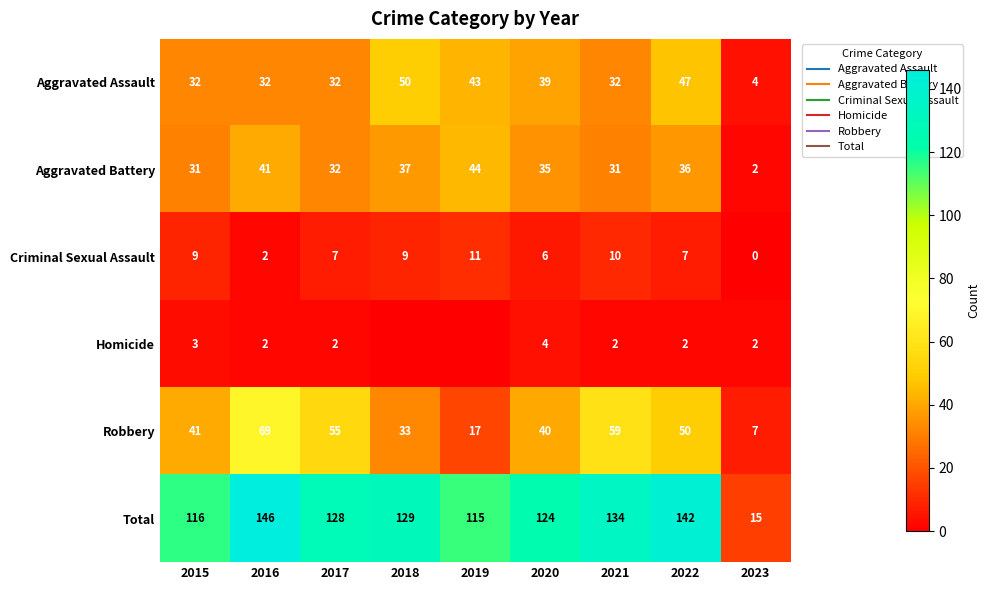

What is the spread (max minus min) of values at 2015?

113